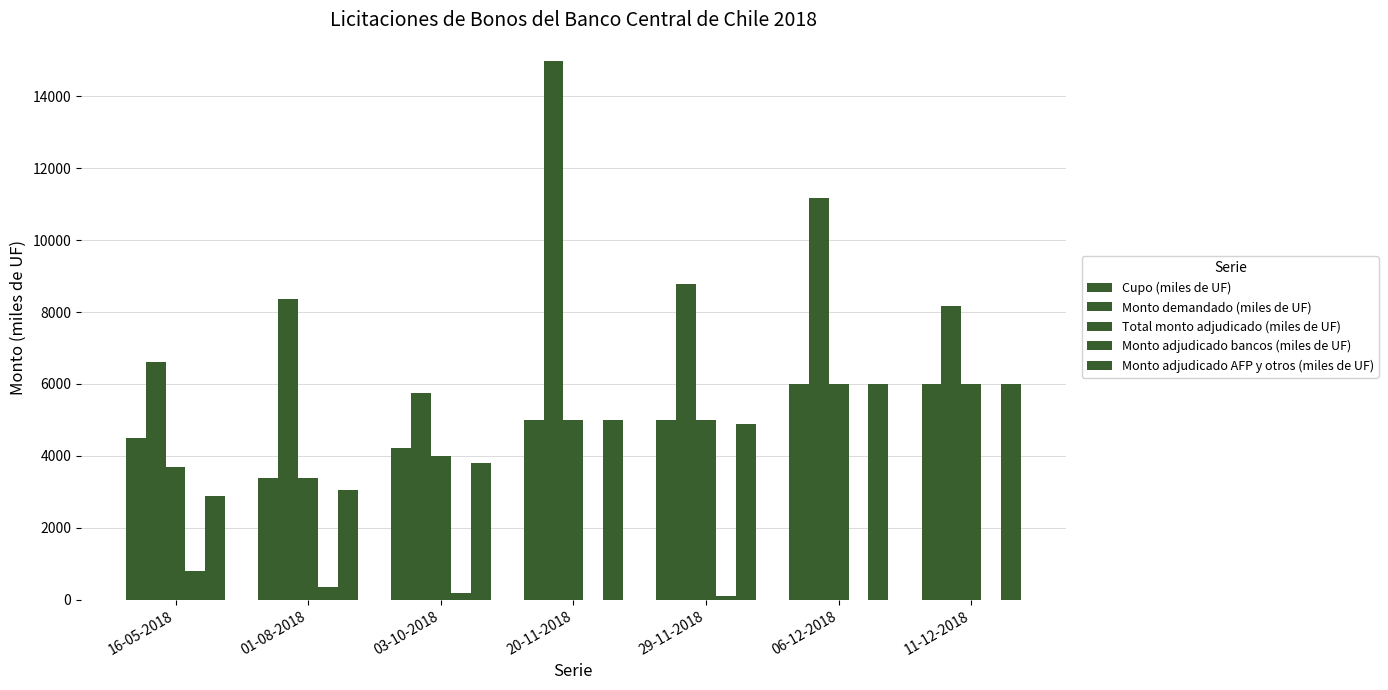

Reading left to right, what are all the values shown in this chart?

Cupo (miles de UF): 16-05-2018=4500	01-08-2018=3400	03-10-2018=4220	20-11-2018=5000	29-11-2018=5000	06-12-2018=6000	11-12-2018=6000
Monto demandado (miles de UF): 16-05-2018=6620	01-08-2018=8370	03-10-2018=5740	20-11-2018=14970	29-11-2018=8780	06-12-2018=11170	11-12-2018=8170
Total monto adjudicado (miles de UF): 16-05-2018=3680	01-08-2018=3400	03-10-2018=3990	20-11-2018=5000	29-11-2018=5000	06-12-2018=6000	11-12-2018=6000
Monto adjudicado bancos (miles de UF): 16-05-2018=800	01-08-2018=360	03-10-2018=200	20-11-2018=0	29-11-2018=100	06-12-2018=0	11-12-2018=0
Monto adjudicado AFP y otros (miles de UF): 16-05-2018=2880	01-08-2018=3040	03-10-2018=3790	20-11-2018=5000	29-11-2018=4900	06-12-2018=6000	11-12-2018=6000